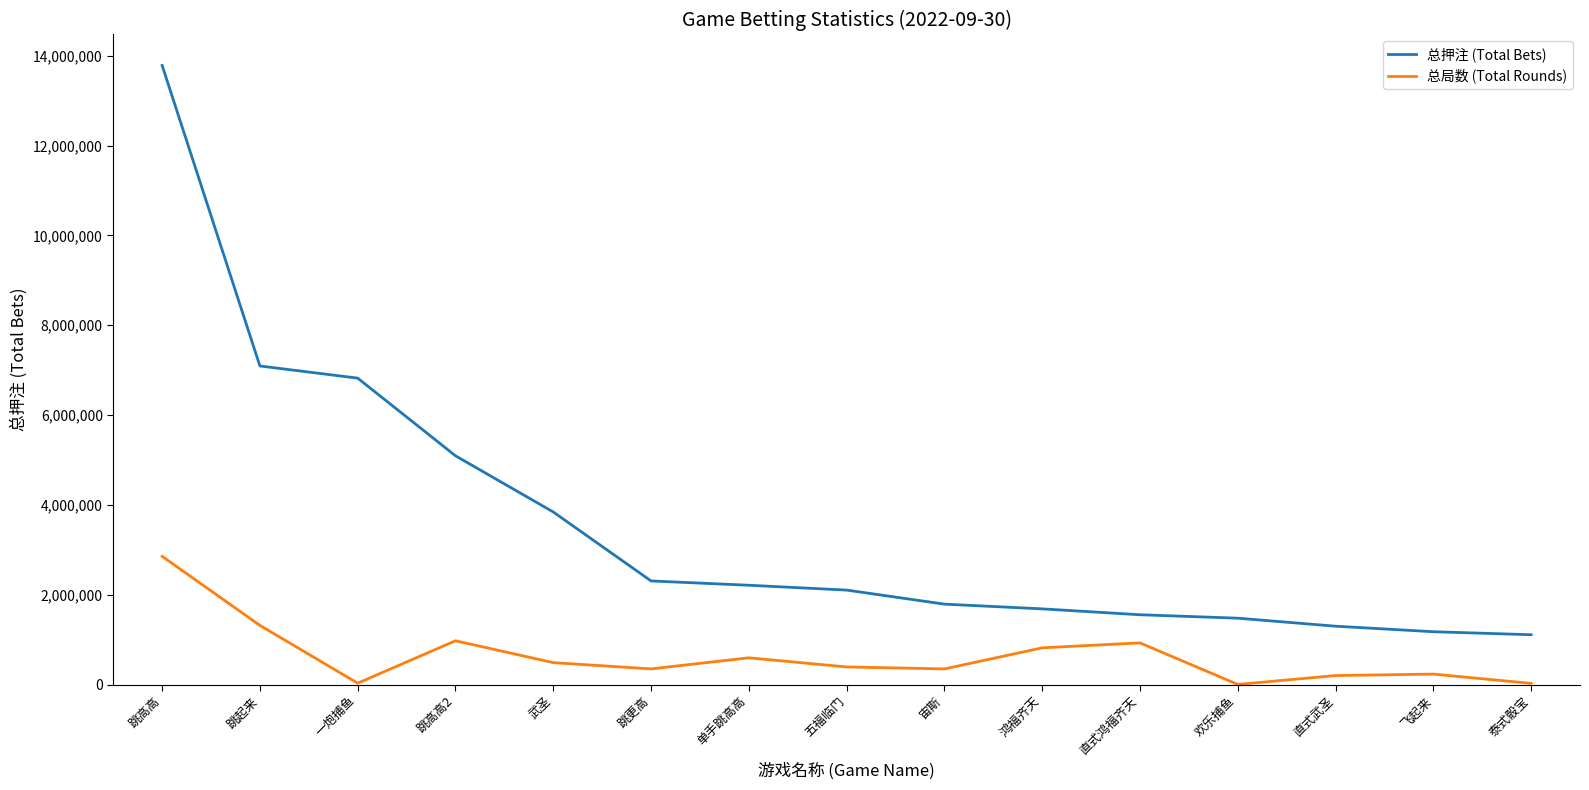

The value of 总局数 (Total Rounds) at 跳起来 is 2059628.3. True or false?

False